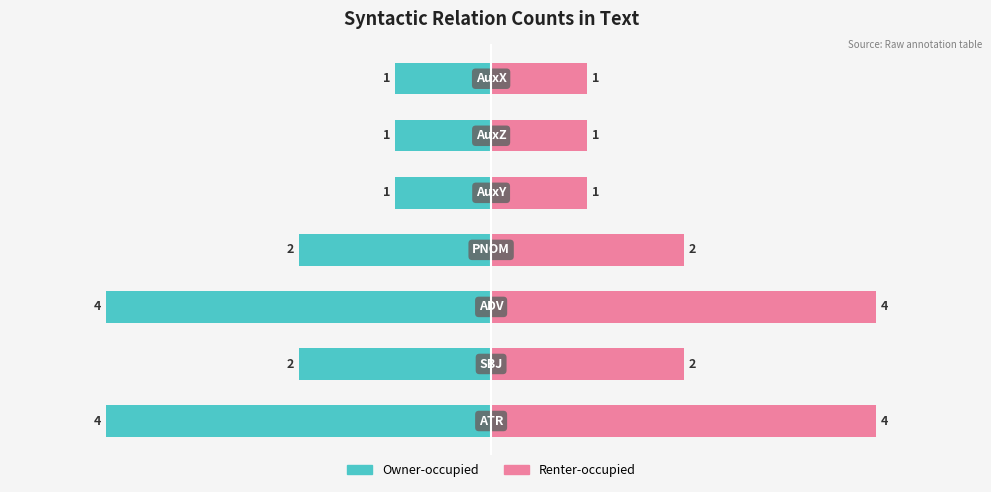

Reading left to right, list all the values displayed in this chart.

Owner-occupied: 0=-4	1=-2	2=-4	3=-2	4=-1	5=-1	6=-1
Renter-occupied: 0=4	1=2	2=4	3=2	4=1	5=1	6=1